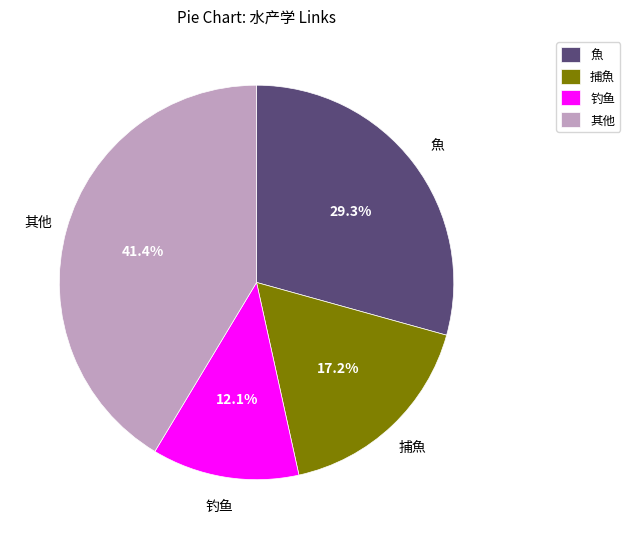

How many slices are in this pie chart?

4